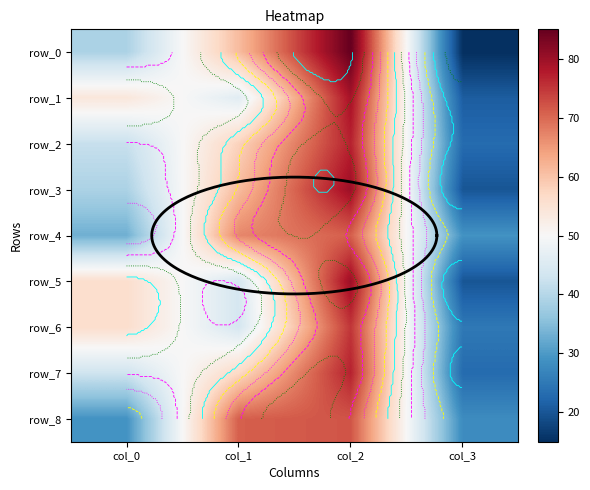

List the series in order of their peak value, lowest first.

row_4, row_8, row_6, row_2, row_7, row_1, row_3, row_5, row_0